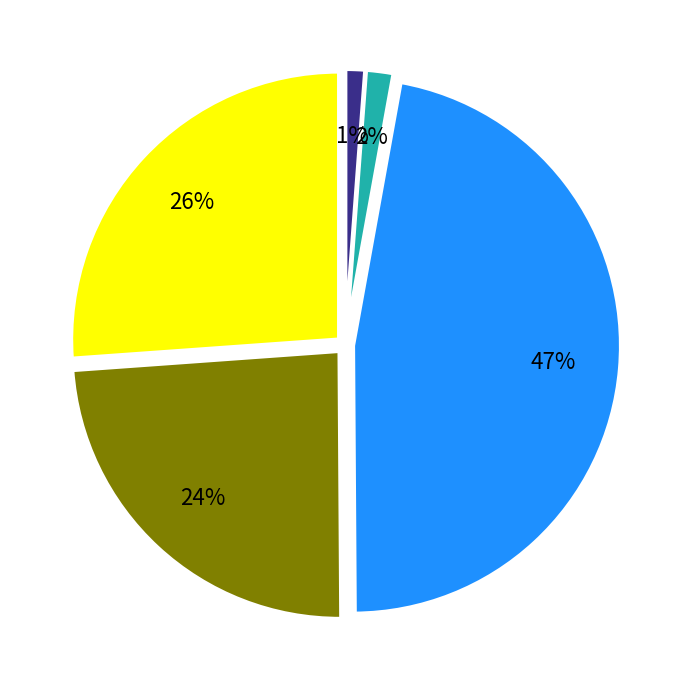

Is there any slice that represents more than half of the pie?

No